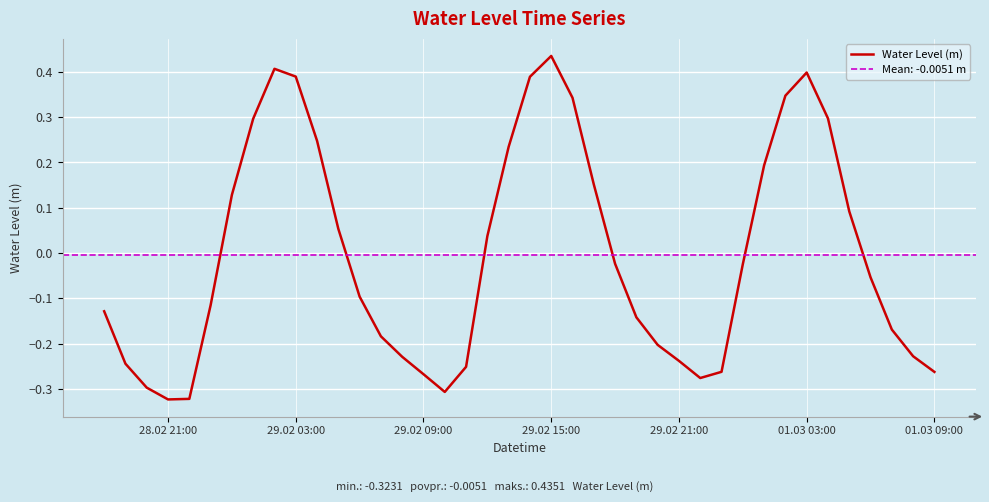

What is the maximum value shown in the chart?

0.4